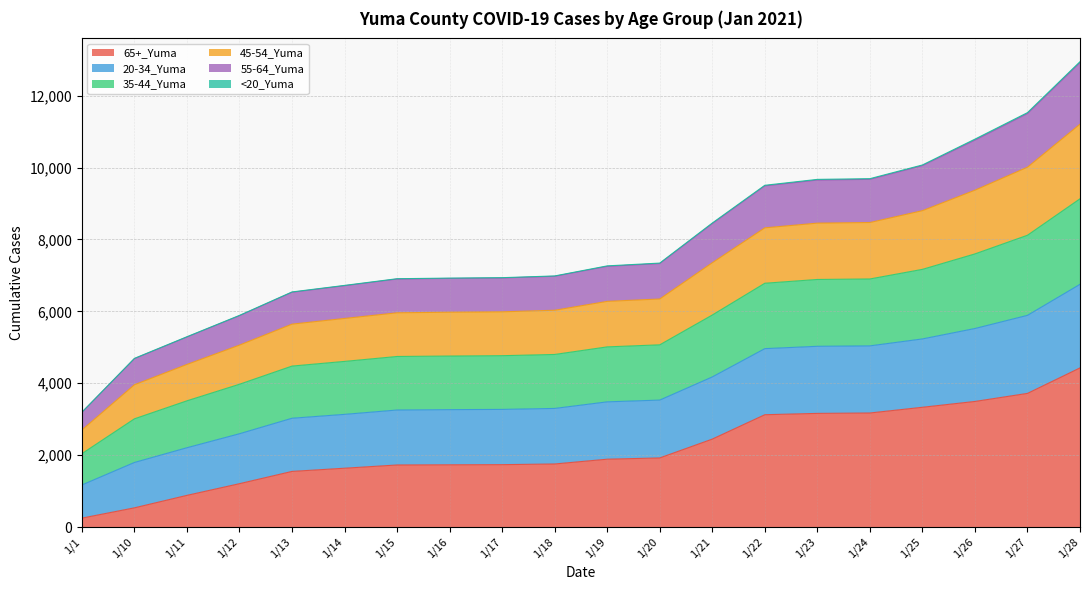

The value of 65+_Yuma at 1/17 is 2698. True or false?

False